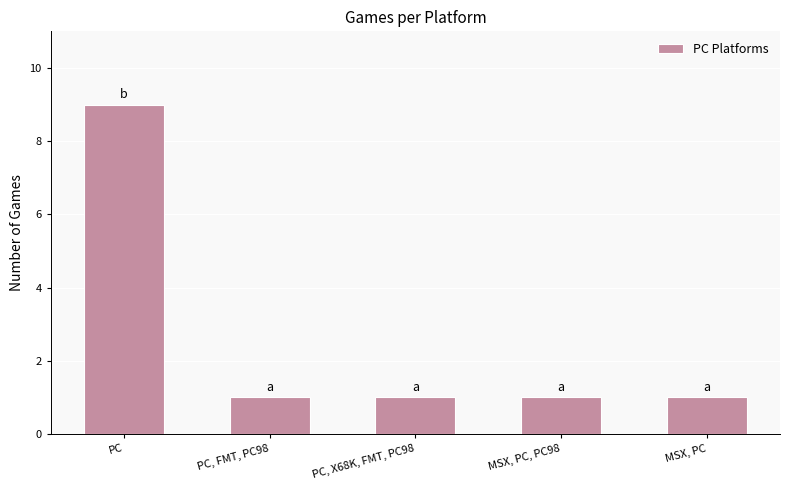

What is the ratio of the value at PC, X68K, FMT, PC98 to the value at PC, FMT, PC98?

1.0